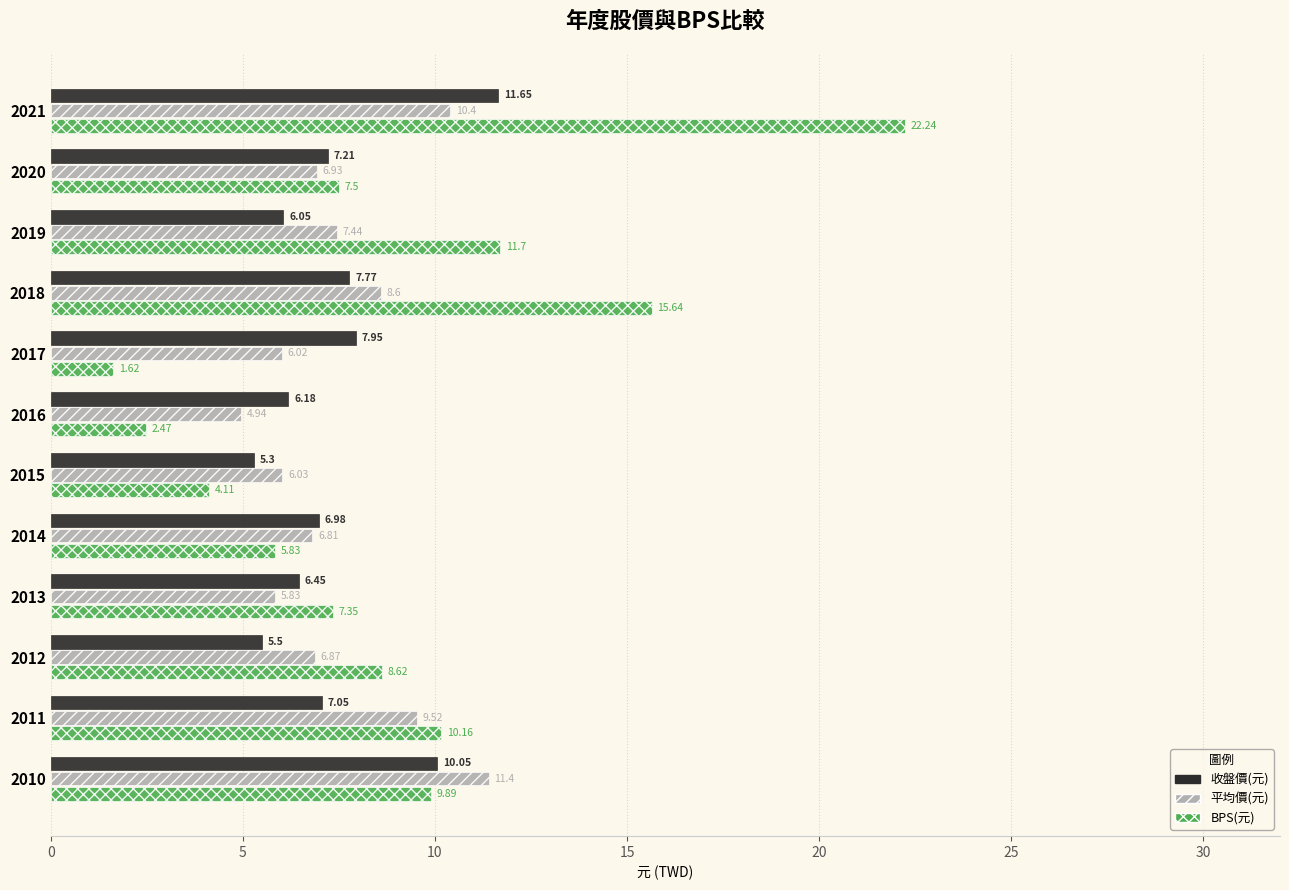

What is the difference between the highest and lowest values at 2016?

3.7